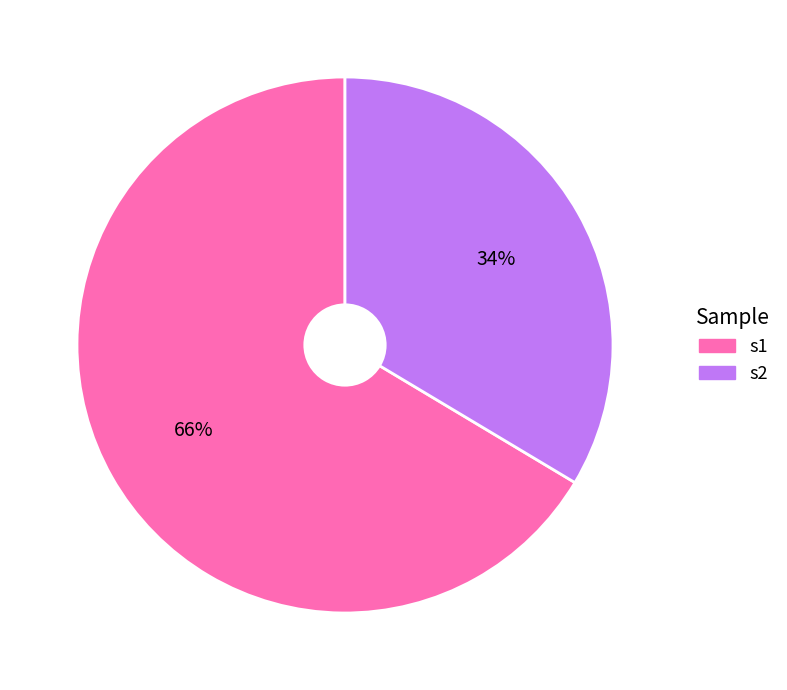

Is the sum of s2 and s1 greater than half?

Yes